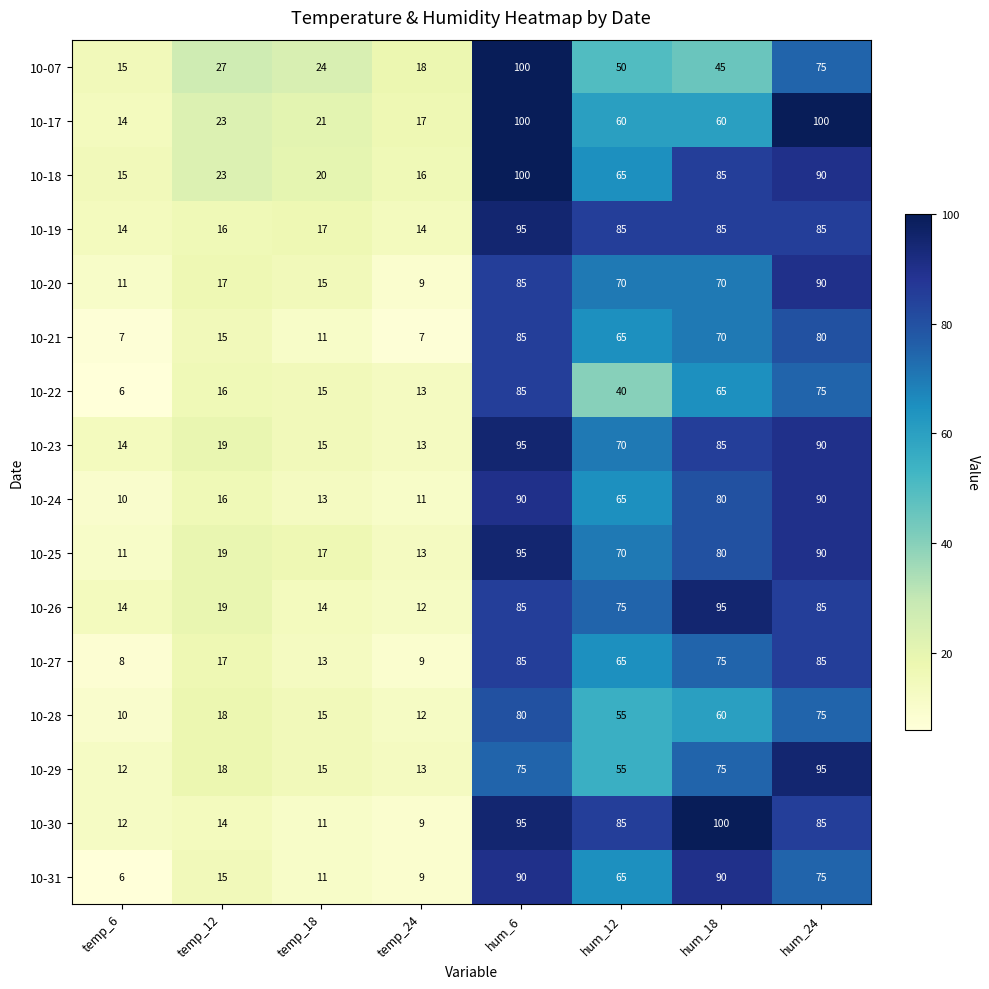

What is the maximum value shown in the chart?

100